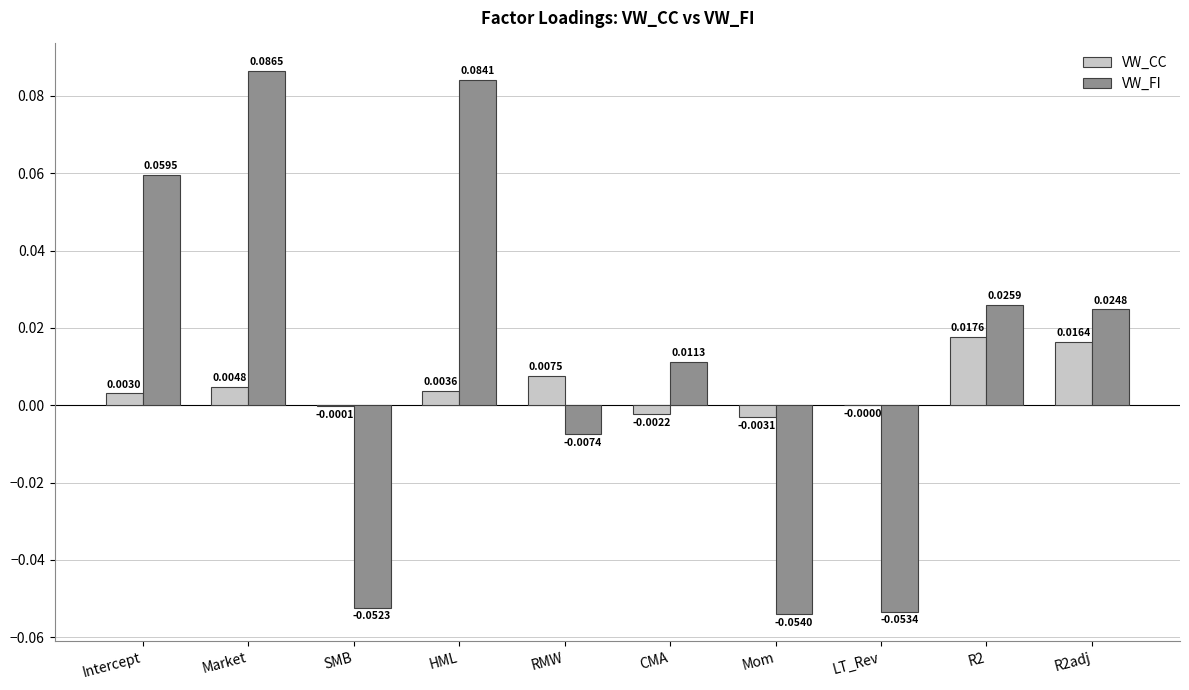

Is the value of VW_FI at HML greater than the value of VW_CC at Mom?

Yes